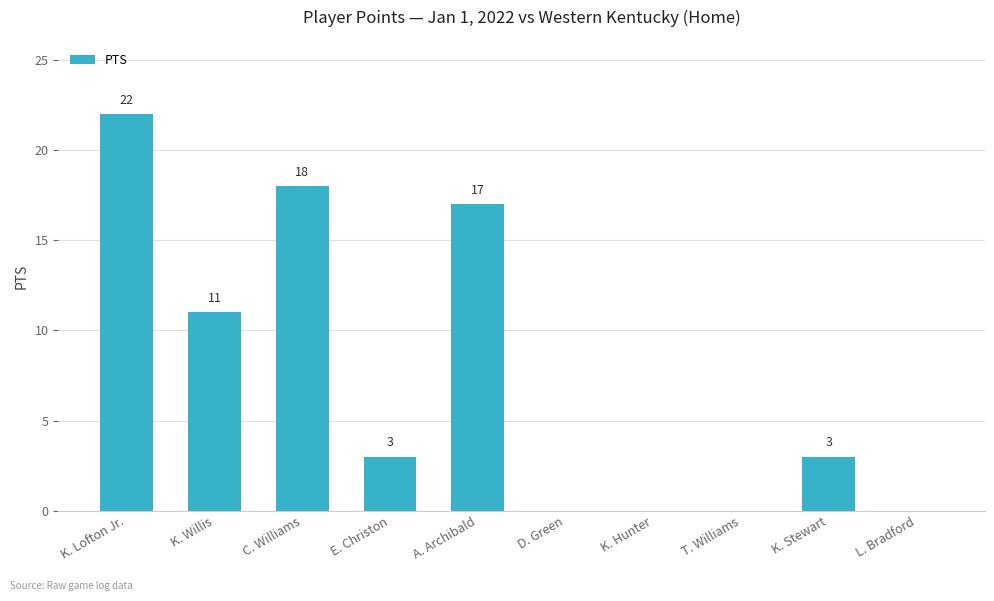

Which category has the highest value across all series?

K. Lofton Jr.